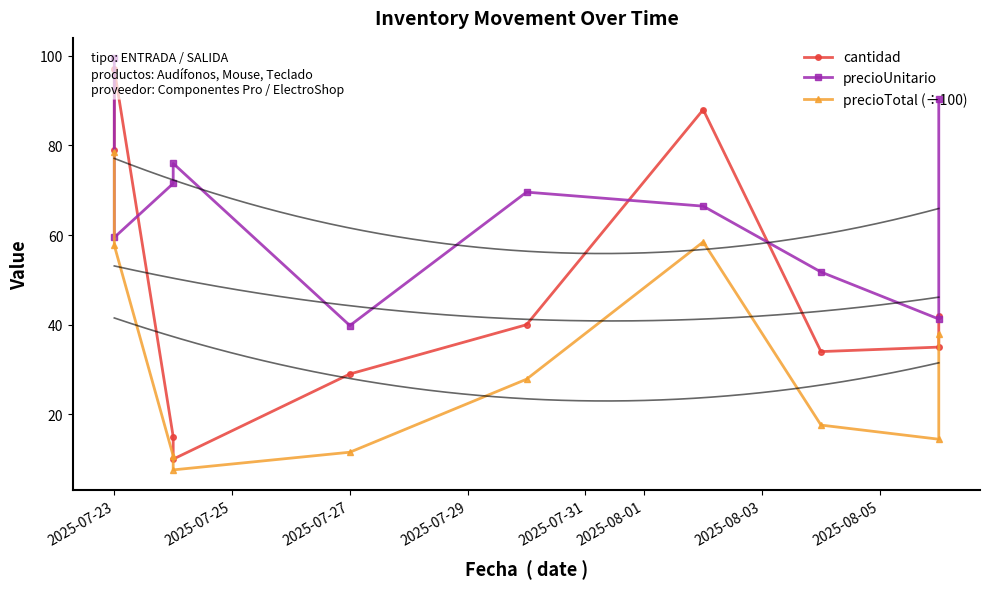

What is the average value of the precioTotal (÷100) series?

32.2